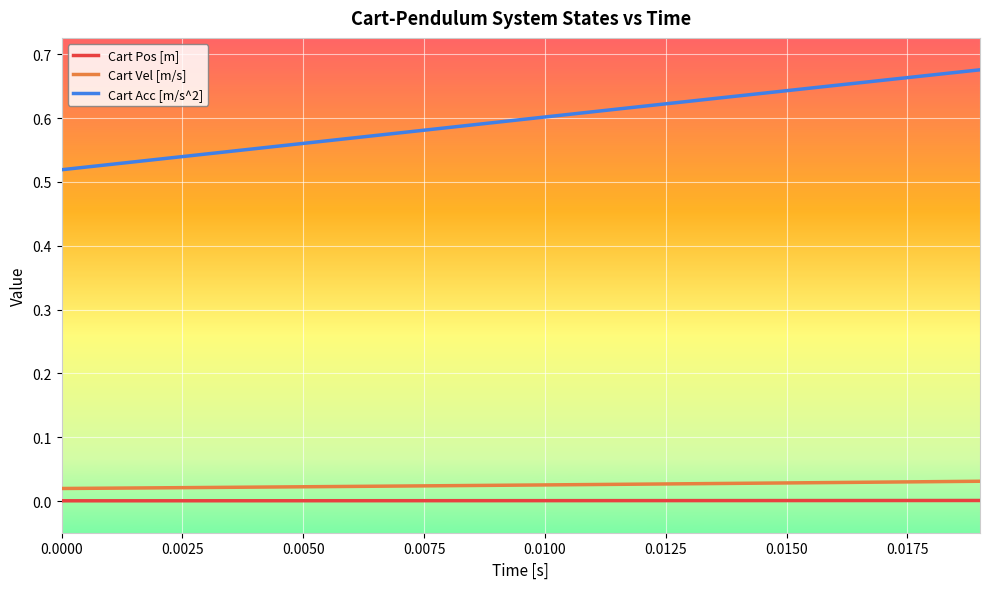

True or false: Cart Vel [m/s] and Cart Pos [m] cross at least once.

False